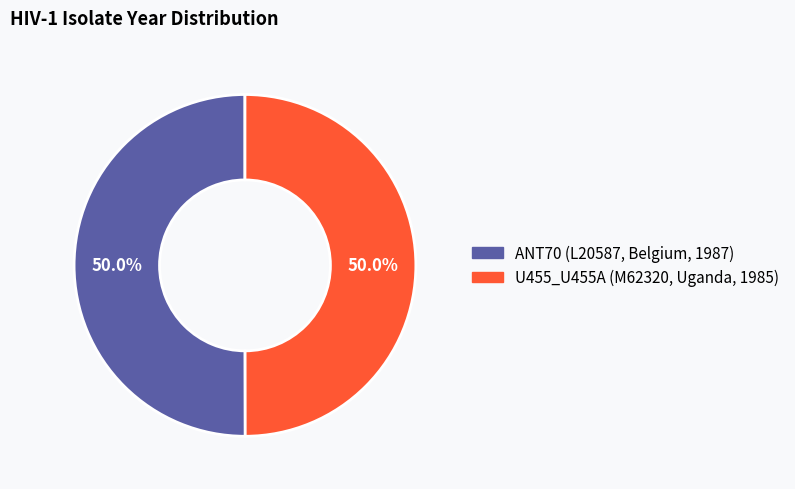

What is the ratio of the value at ANT70 (L20587, Belgium, 1987) to the value at U455_U455A (M62320, Uganda, 1985)?

1.0